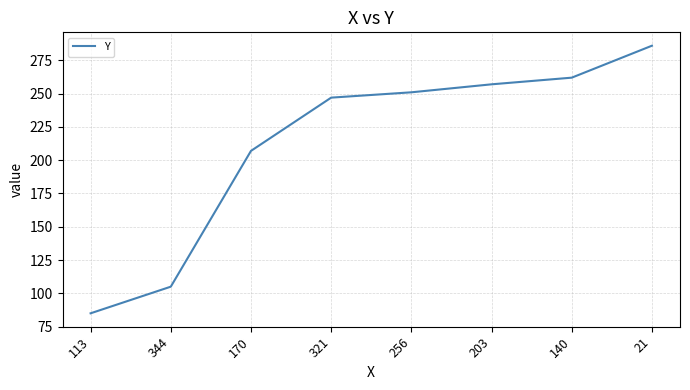

What position from the right is 321?

5